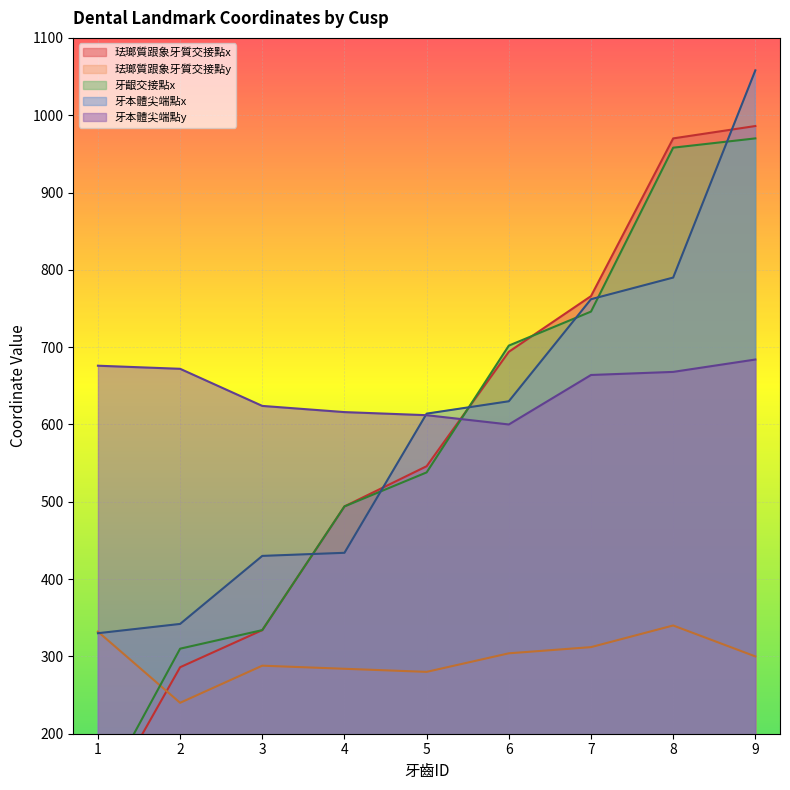

What is the sum of all 牙本體尖端點y values?

5816